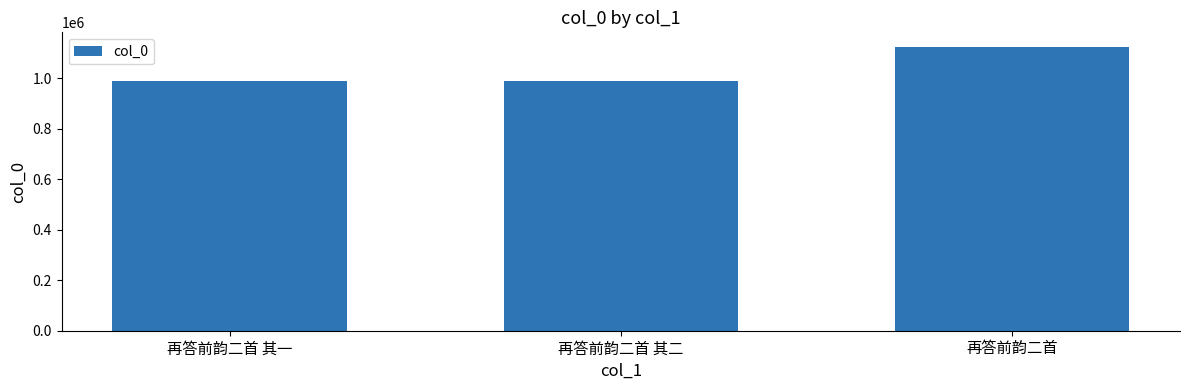

Which has a higher value, 再答前韵二首 其二 or 再答前韵二首?

再答前韵二首